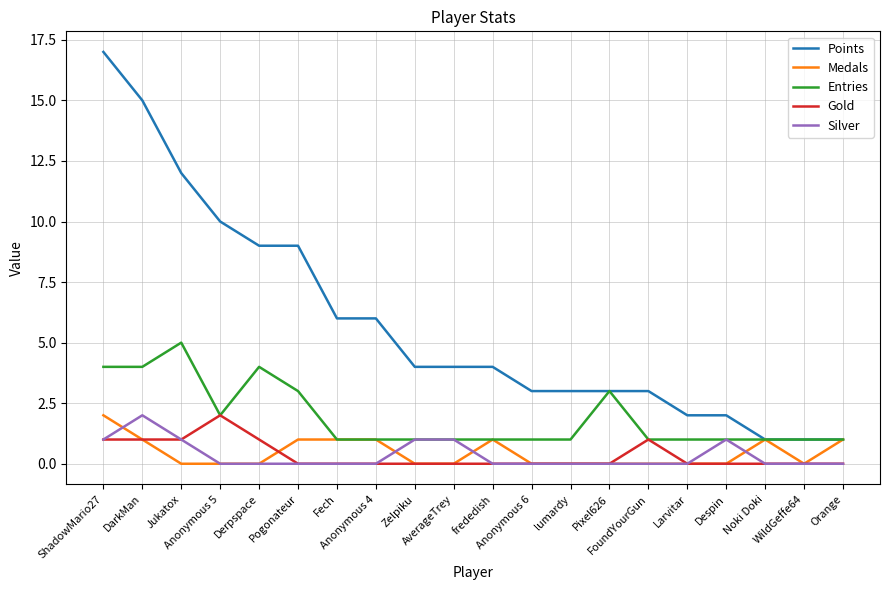

How many series are shown in this chart?

5